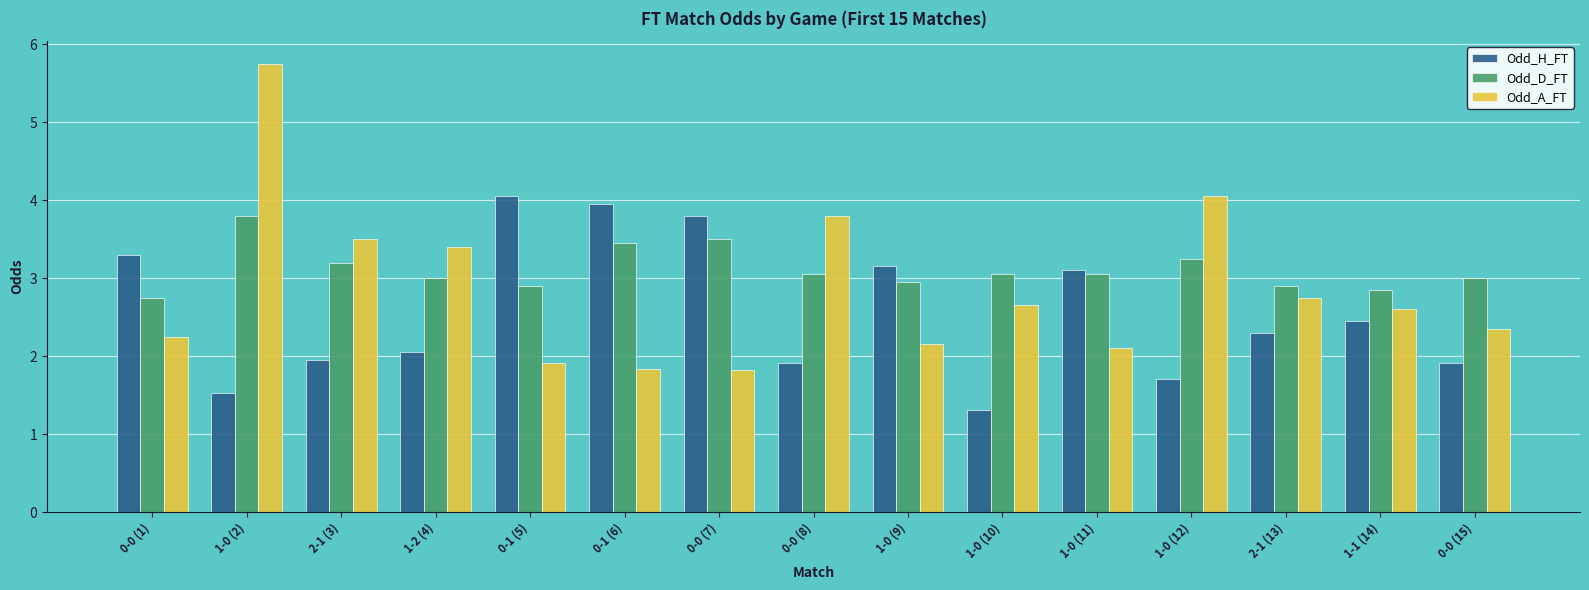

Rank the series by their average value, from lowest to highest.

Odd_H_FT, Odd_A_FT, Odd_D_FT